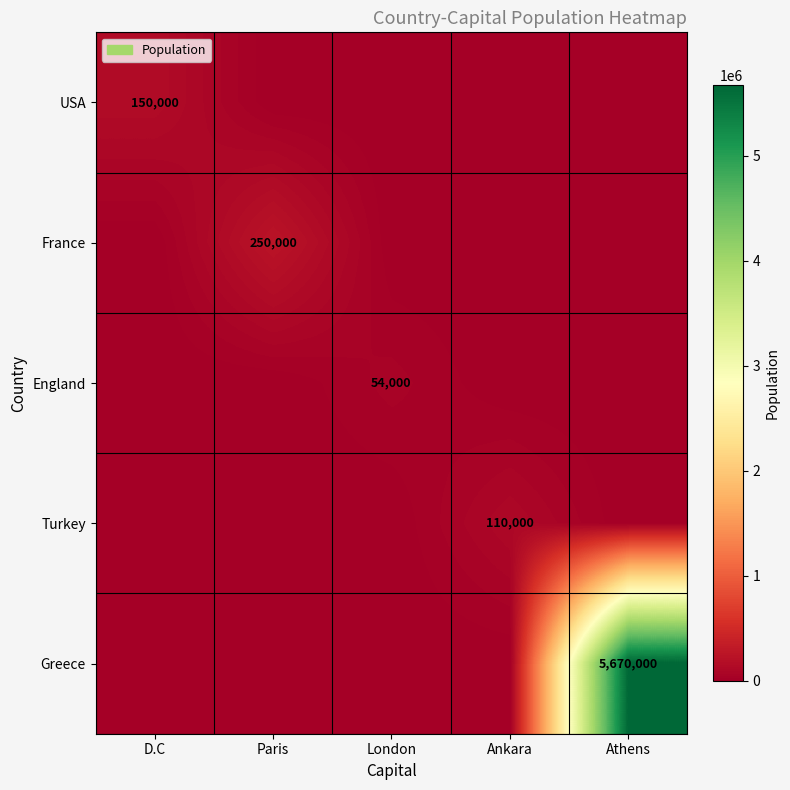

The value of USA at D.C is 211720. True or false?

False